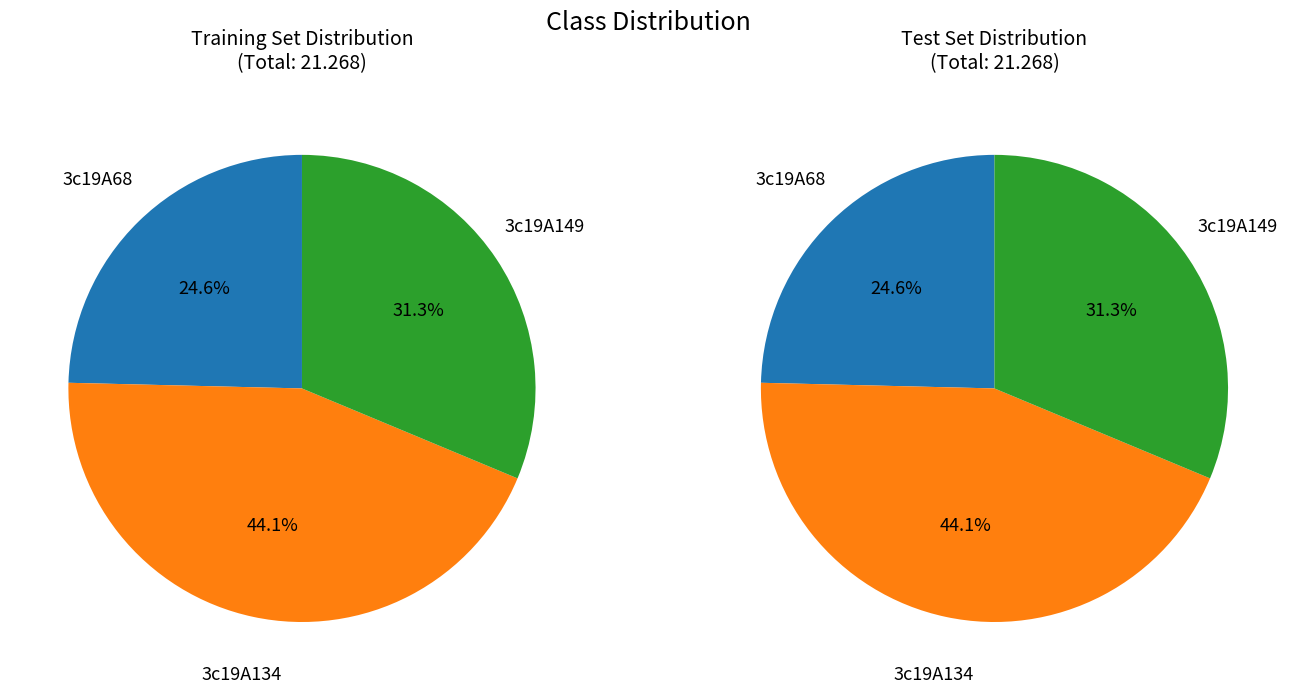

What percentage is the 3c19A134 slice, to the nearest percent?

44%